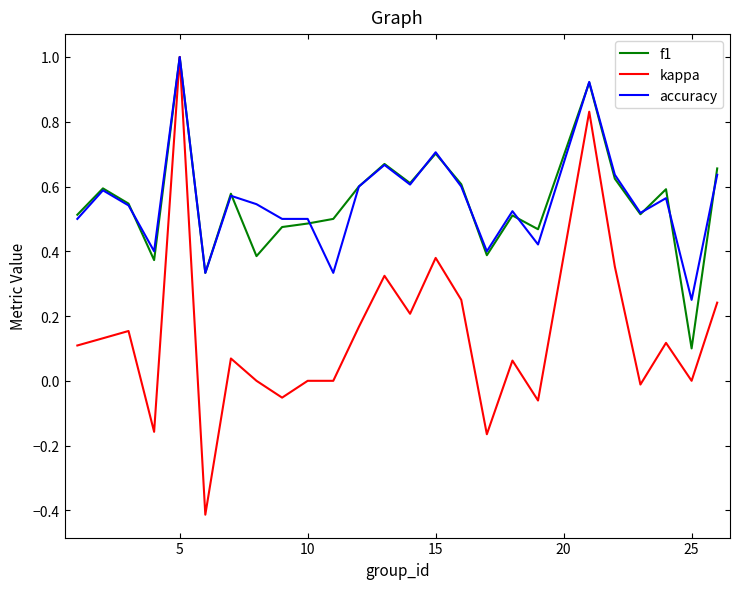

Which series has the largest range (max minus min)?

kappa